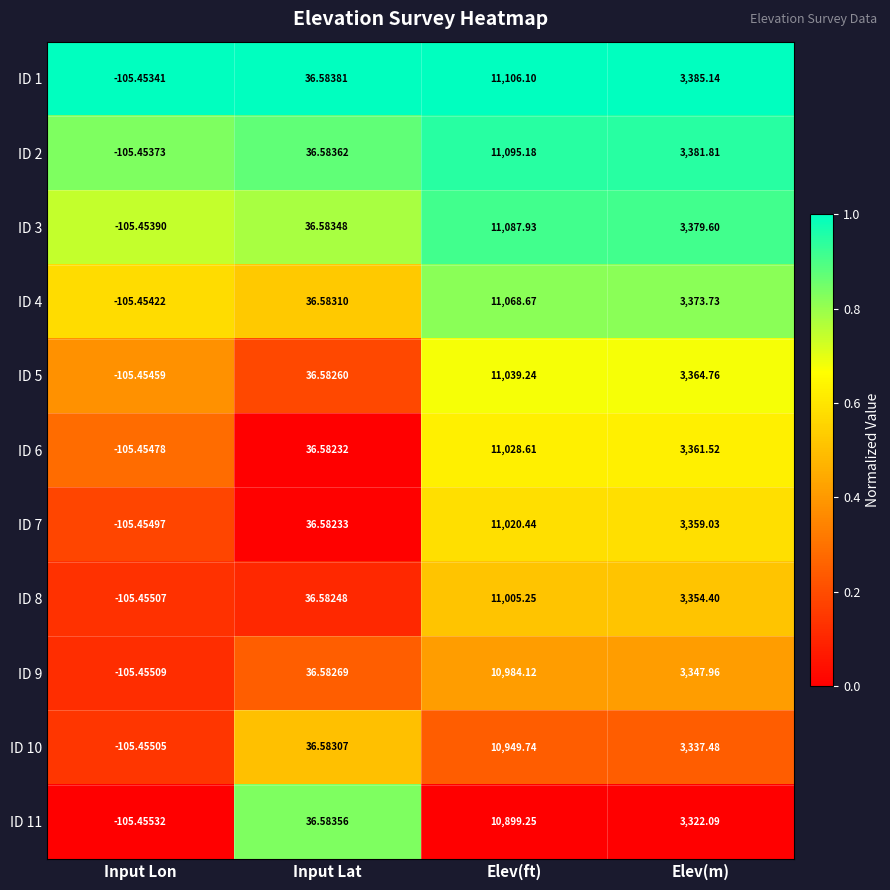

Which category has the highest value in the ID 1 series?

Elev(ft)